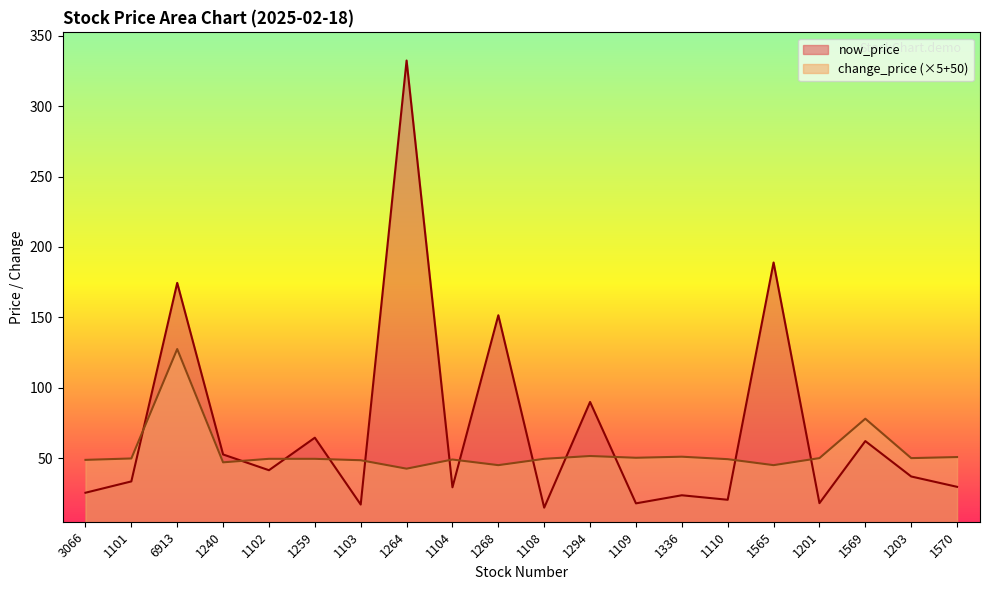

True or false: change_price and now_price intersect in this chart.

True